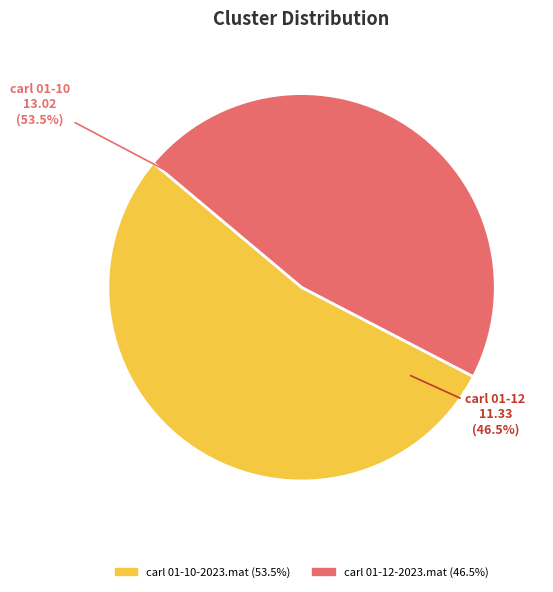

What is the smallest slice in the pie chart?

carl 01-12-2023.mat